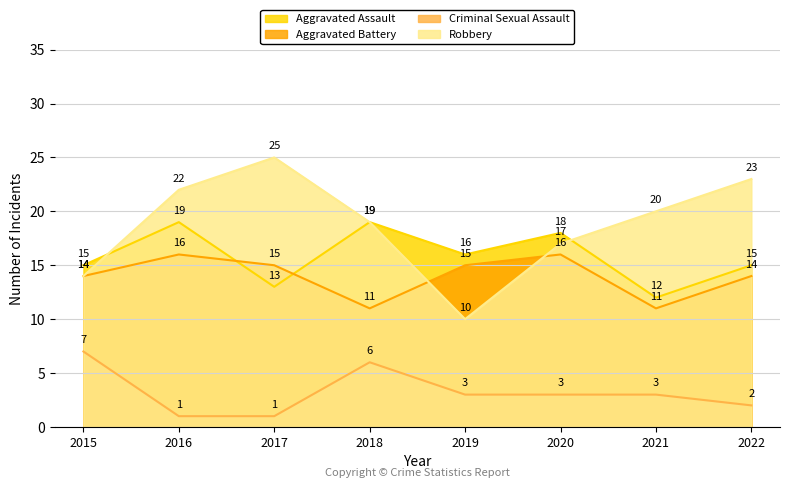

List the labels in order of Criminal Sexual Assault value, largest first.

2015, 2018, 2019, 2020, 2021, 2022, 2016, 2017